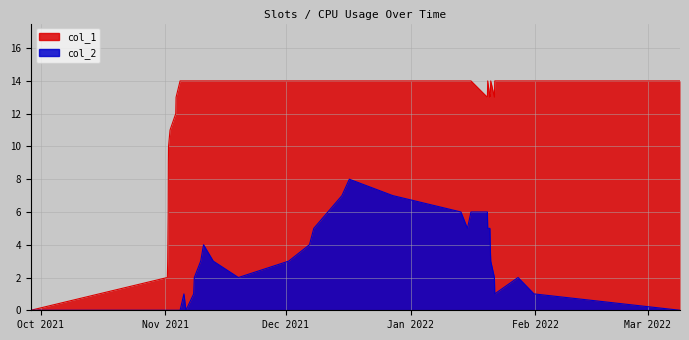

List the series in order of their peak value, lowest first.

col_2, col_1